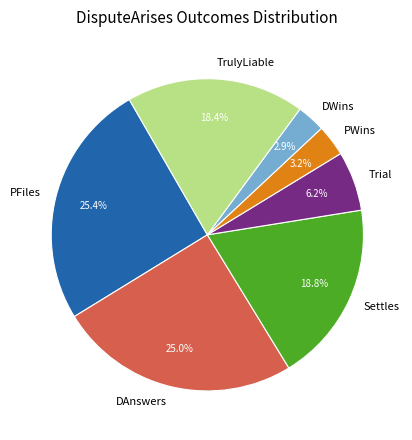

How many slices are in this pie chart?

7